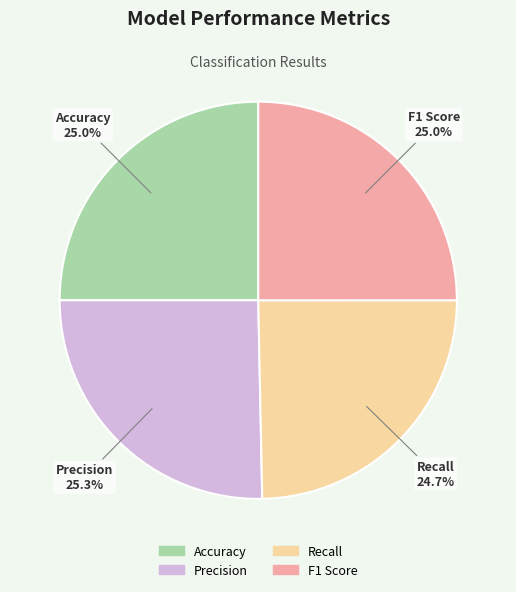

What is the total percentage of Precision and F1 Score?

50.3%